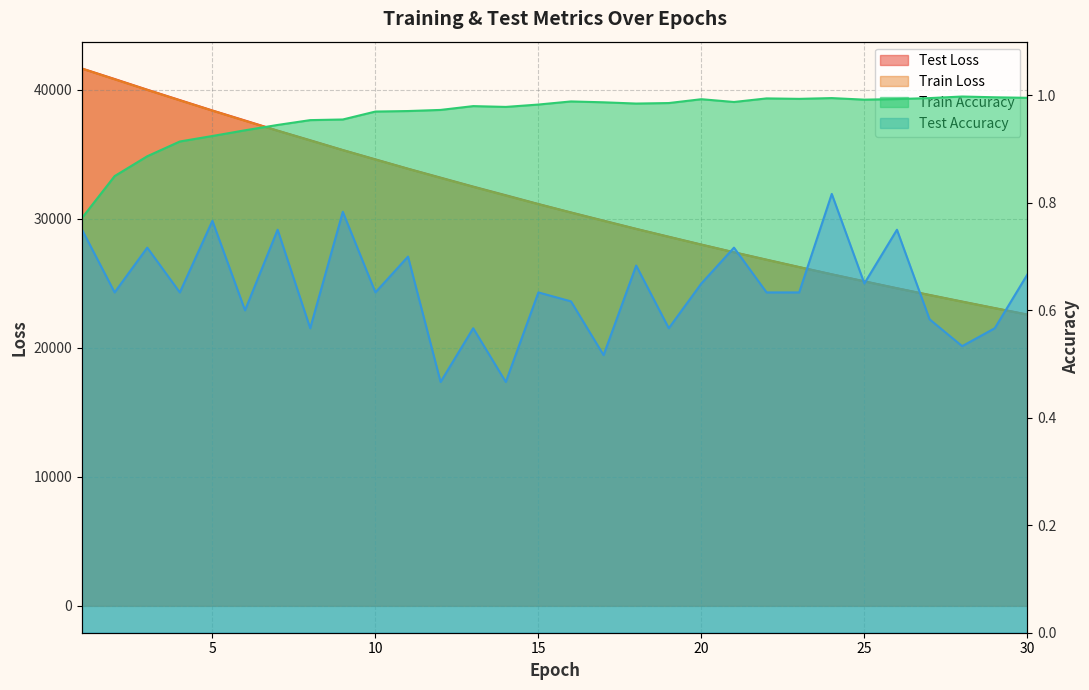

Which label corresponds to the smallest value in the chart?

12